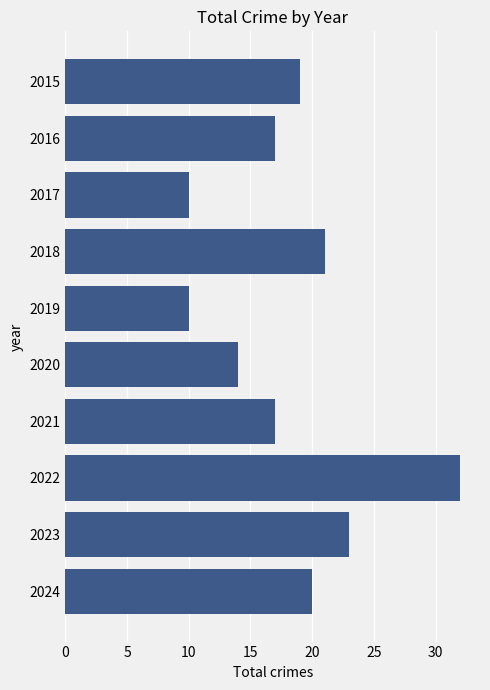

How many values are below 19?

5